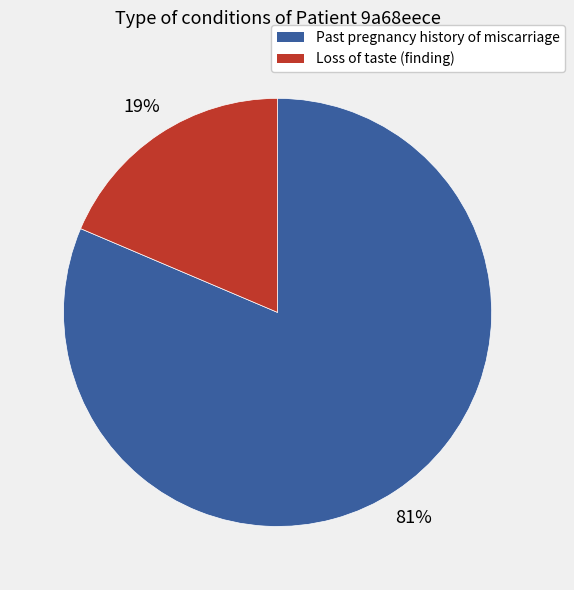

The Past pregnancy history of miscarriage slice represents 73% of the pie. True or false?

False